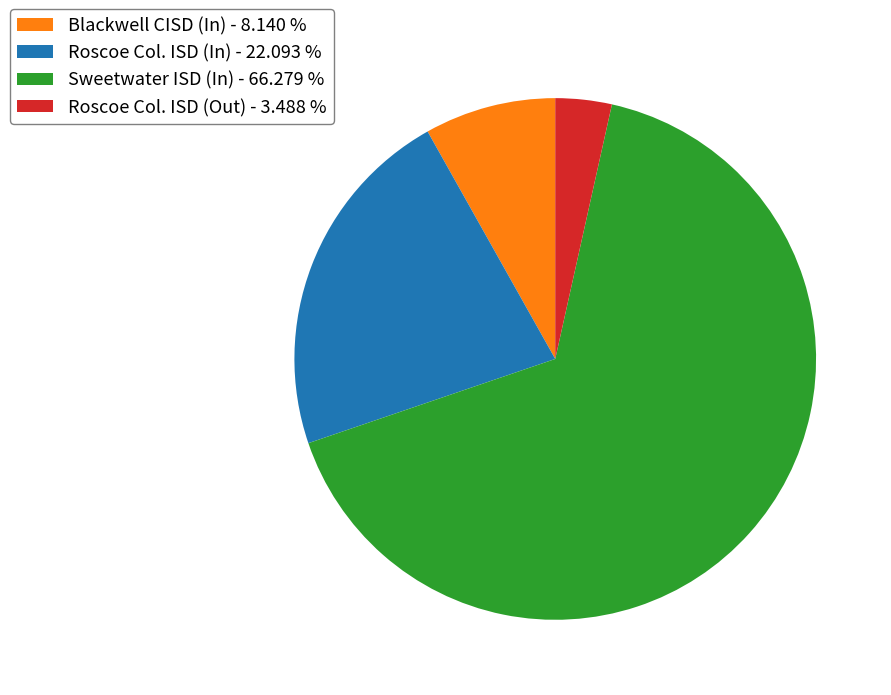

Rank the categories by value from lowest to highest.

Roscoe Col. ISD (Out) - 3.488 %, Blackwell CISD (In) - 8.140 %, Roscoe Col. ISD (In) - 22.093 %, Sweetwater ISD (In) - 66.279 %